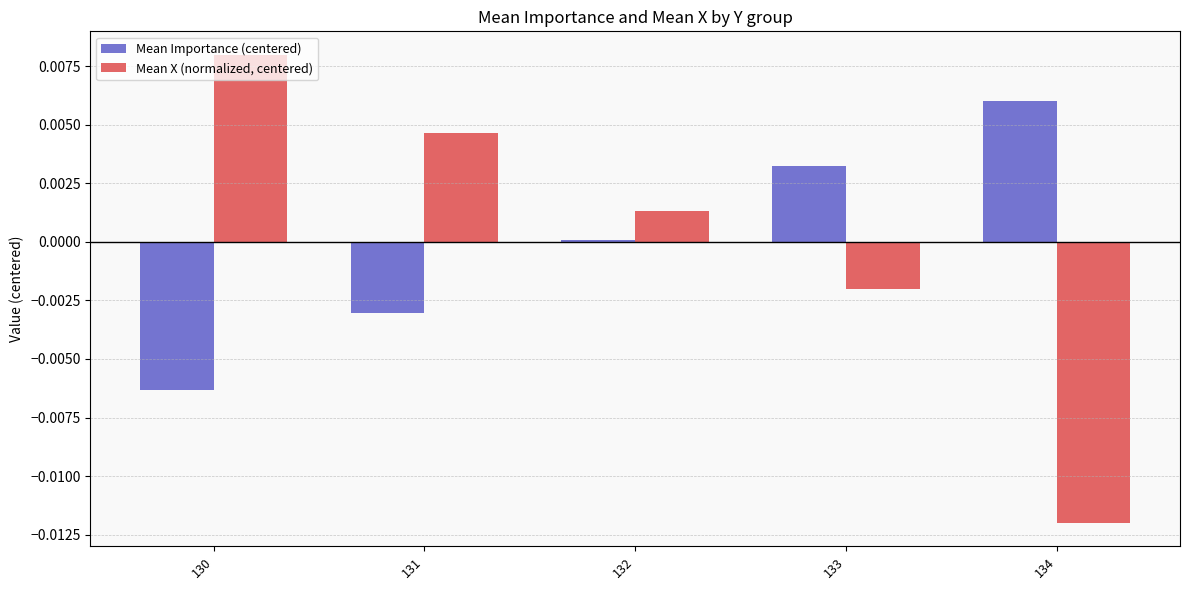

Is it true that Mean Importance (centered) equals -0.0 at 131?

True